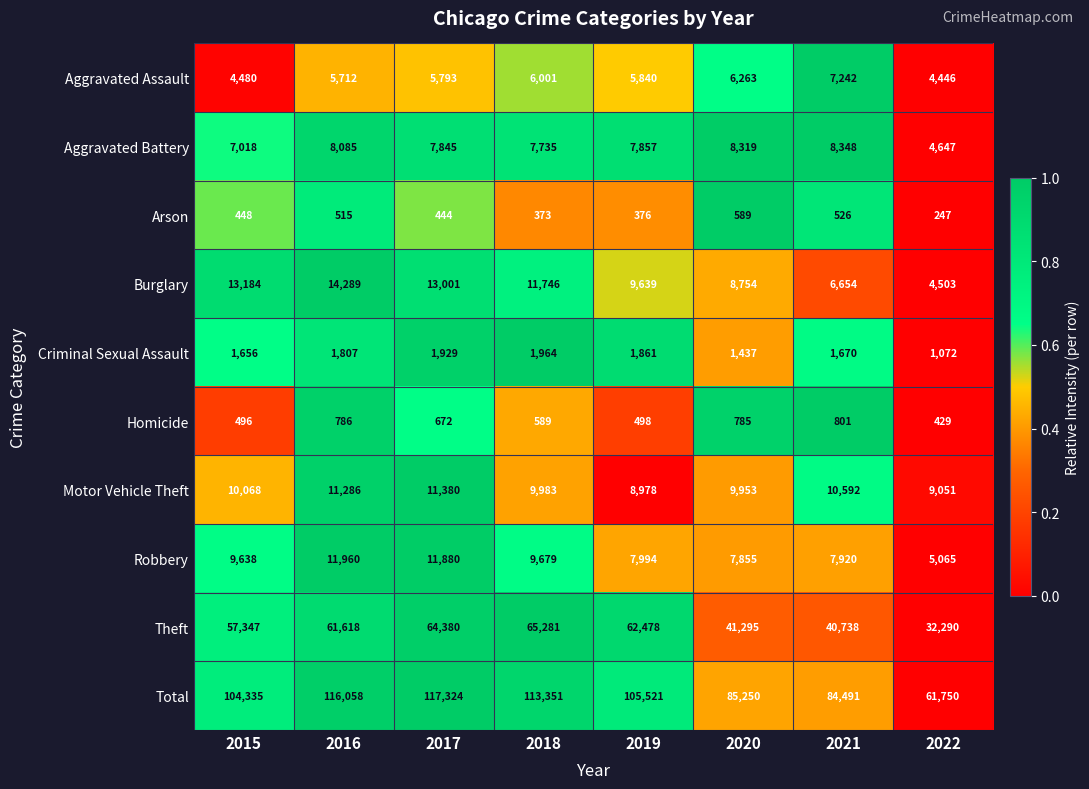

Where is Total nearest to the value 89537?

2020